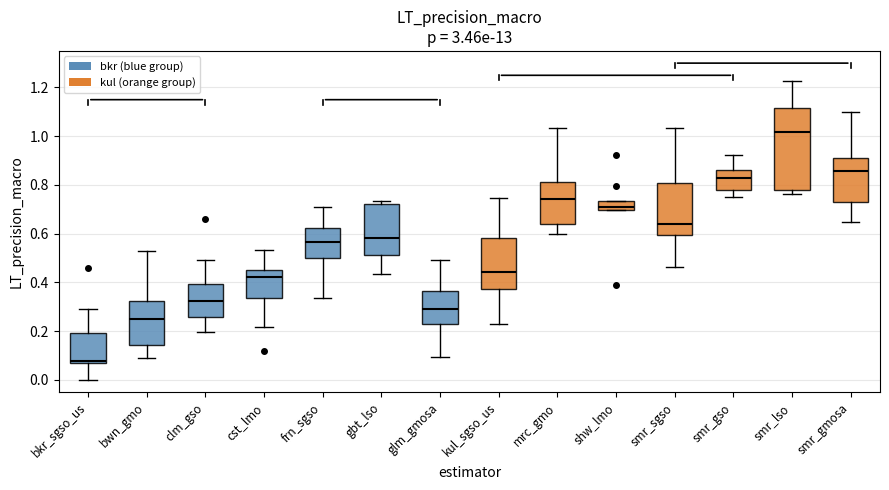

Which box's median line is the highest?

smr_lso